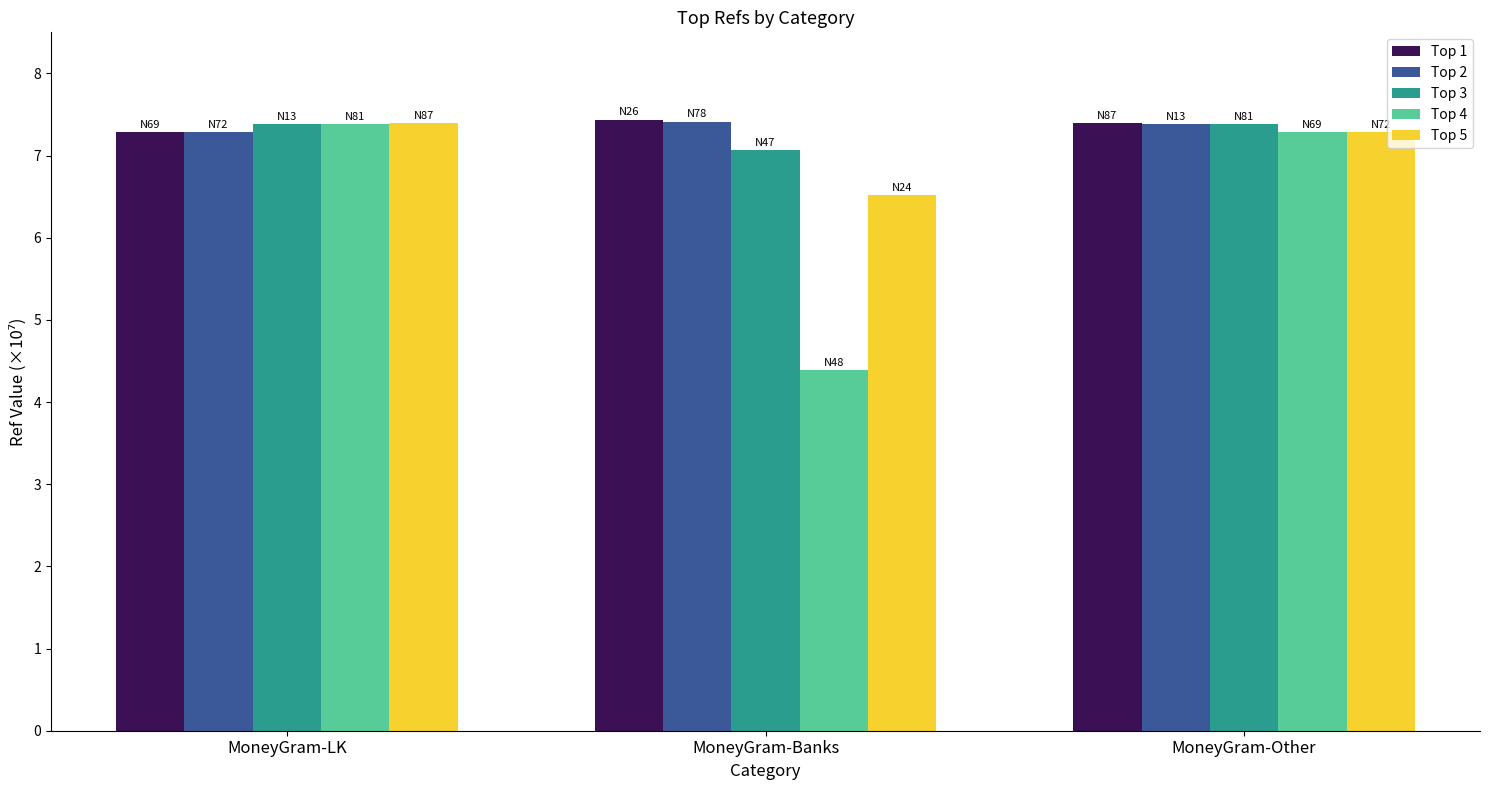

What is the difference between the highest and lowest values at MoneyGram-Other?

0.1